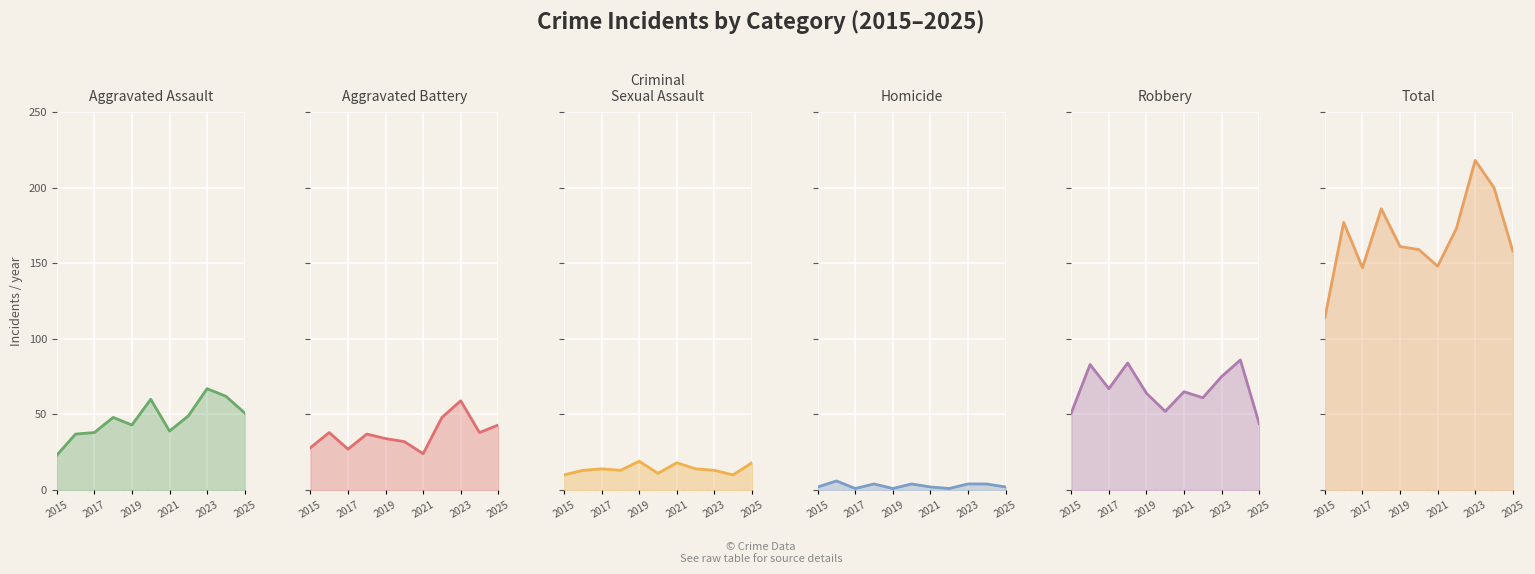

How many interior local peaks does the Total line series have?

3